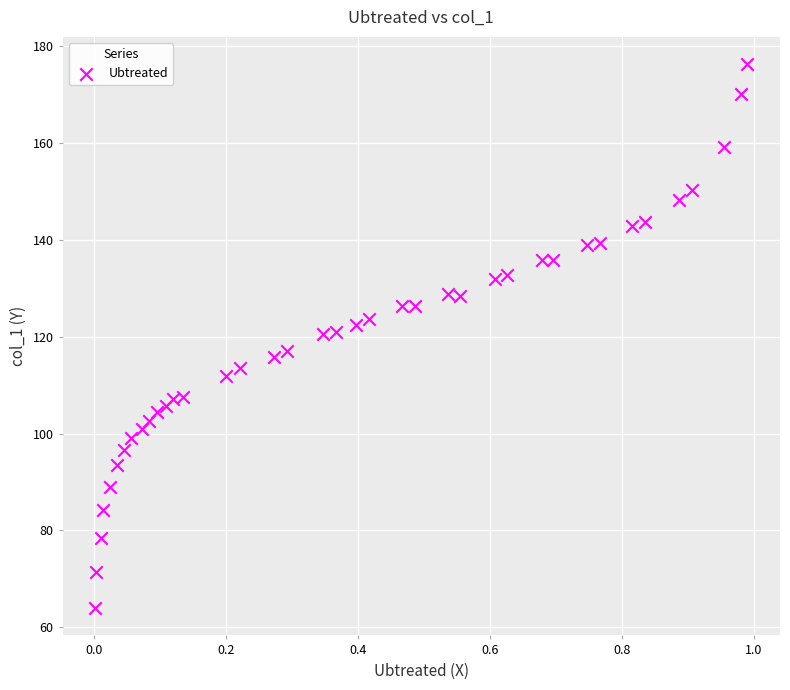

What is the range of Y values (max minus min)?

112.4